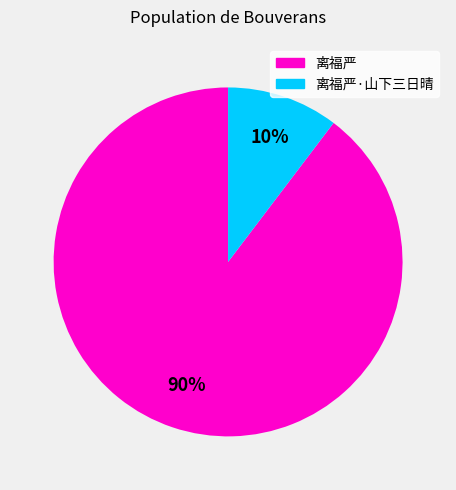

To the nearest percent, what is the average slice percentage?

50%